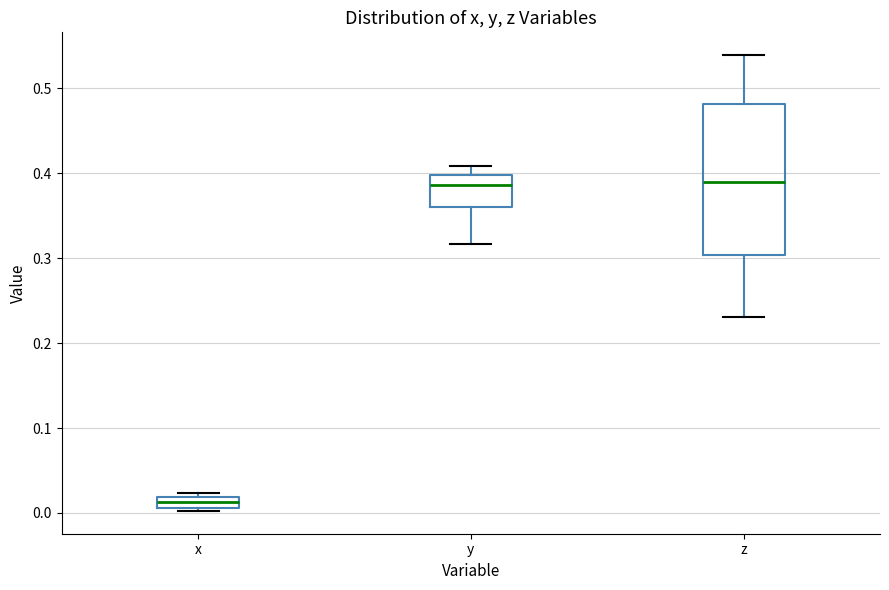

Comparing the boxes themselves (not the whiskers), which one is the tallest?

z